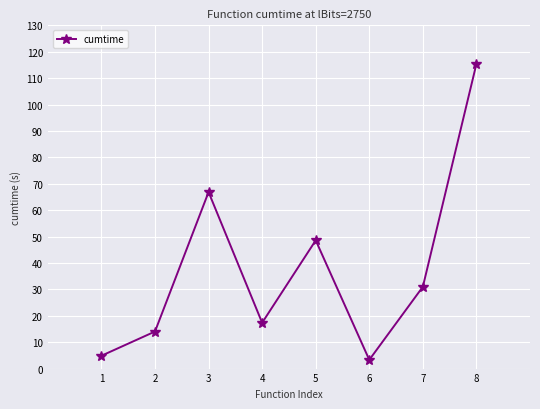

How many values are below 30?

4